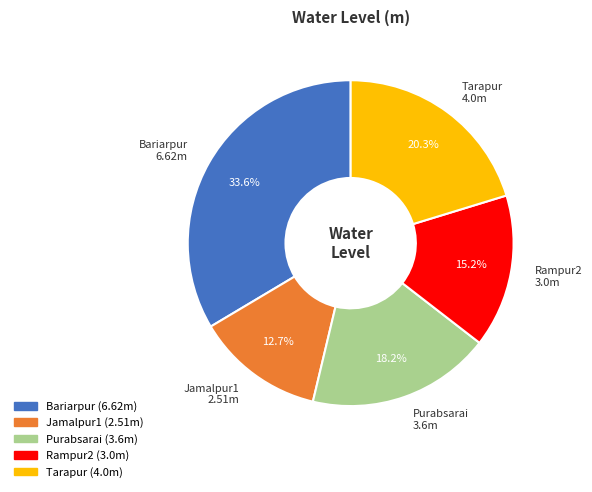

To the nearest percent, what portion does Tarapur represent?

20%